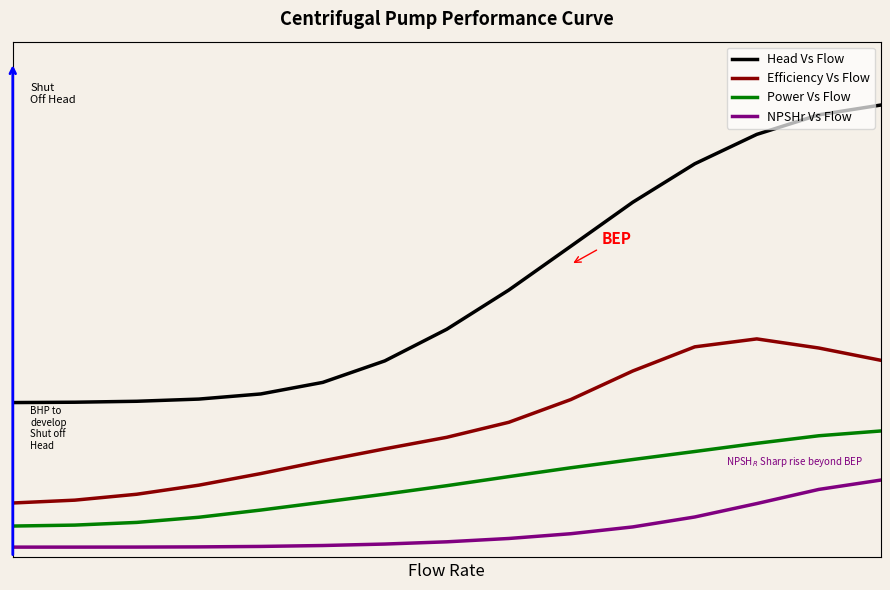

Rank the series by their average value, from highest to lowest.

Head Vs Flow, Efficiency Vs Flow, Power Vs Flow, NPSHr Vs Flow